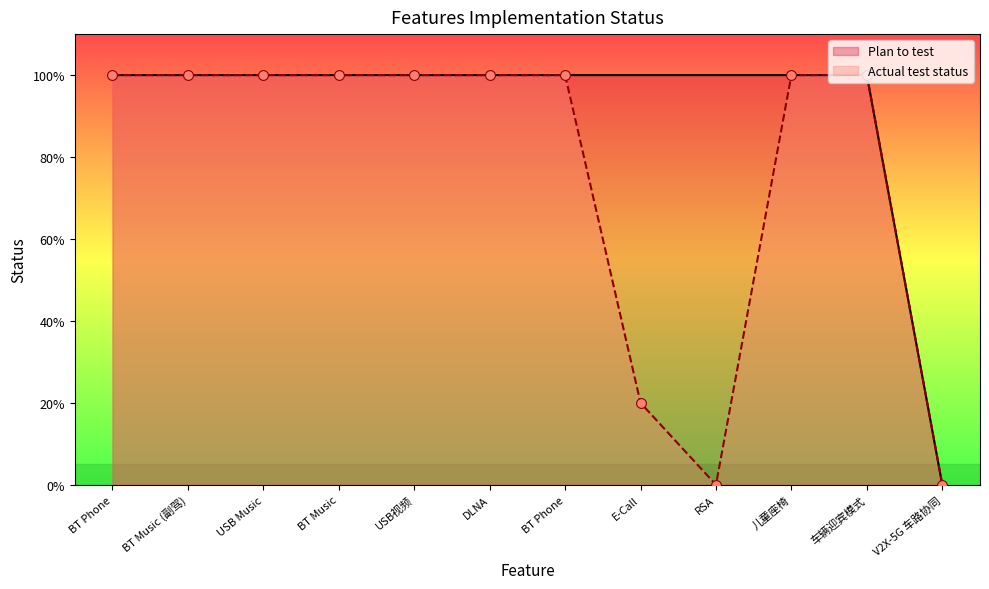

What is the total value across all series at BT Music?

2.0